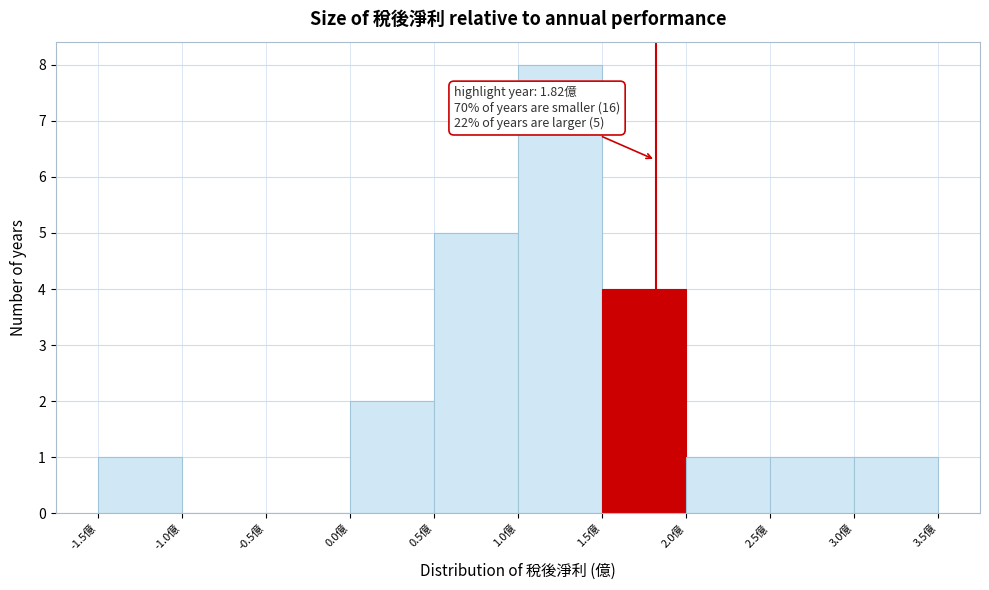

Over which range of the x-axis is the bar tallest?

1.0 to 1.5